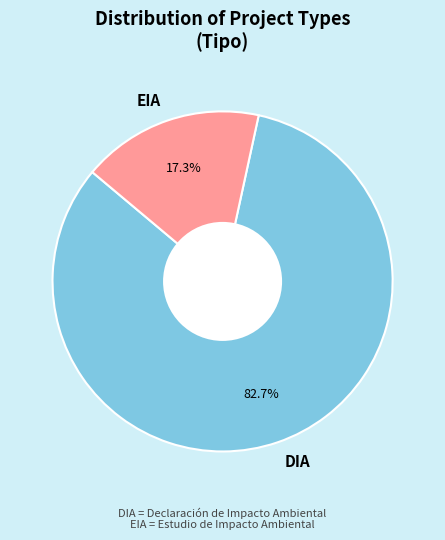

Which slice is the largest?

DIA